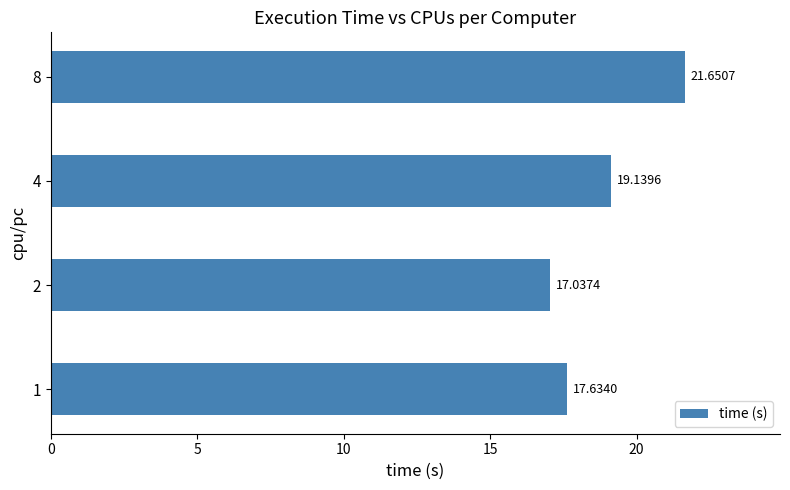

Rank the categories by value from highest to lowest.

8, 4, 1, 2